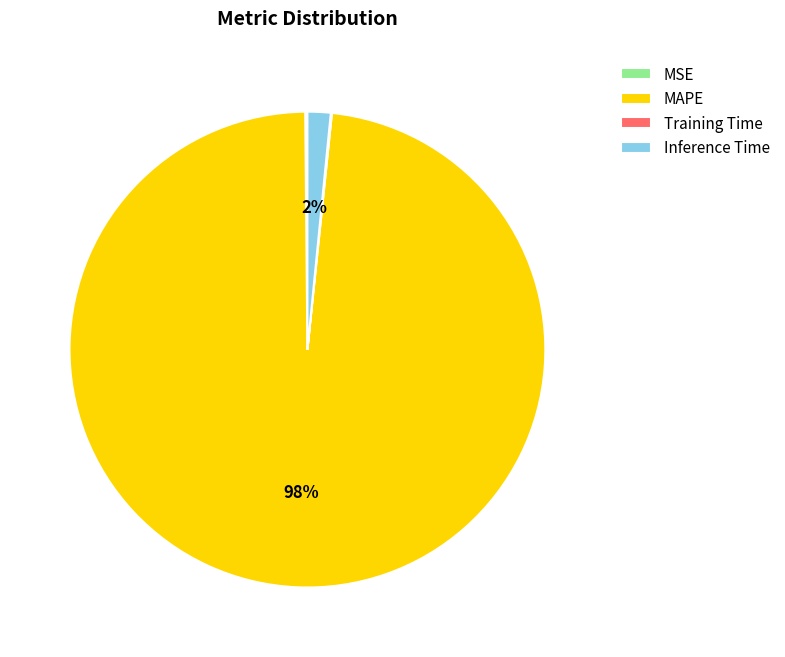

To the nearest percent, what is the difference between the largest and smallest slice percentages?

98%